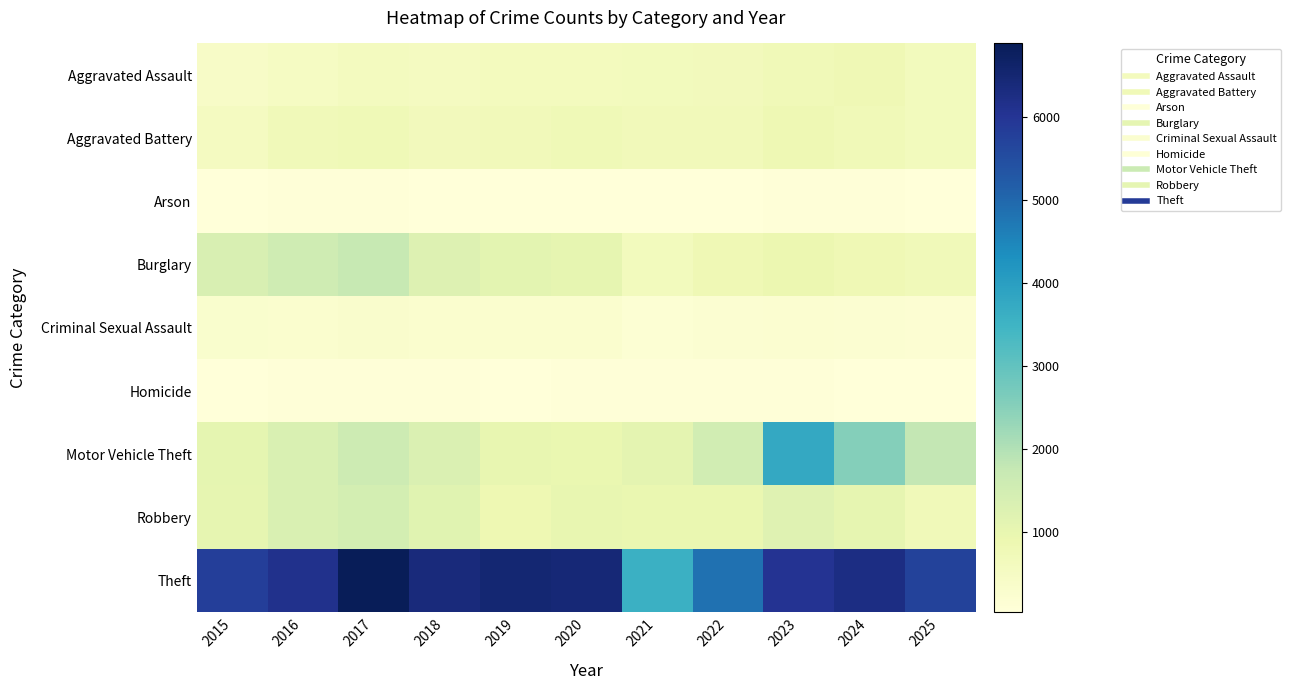

Which series has the largest range (max minus min)?

Theft